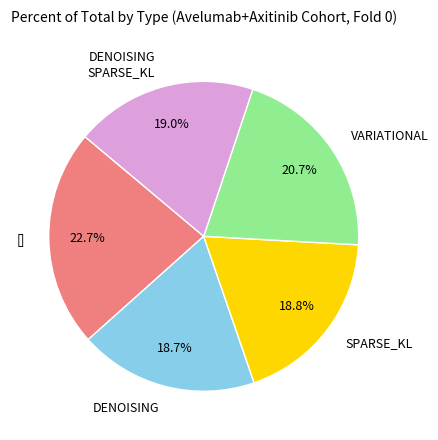

Approximately how many times larger is the value at DENOISING compared to DENOISING SPARSE_KL?

1.0